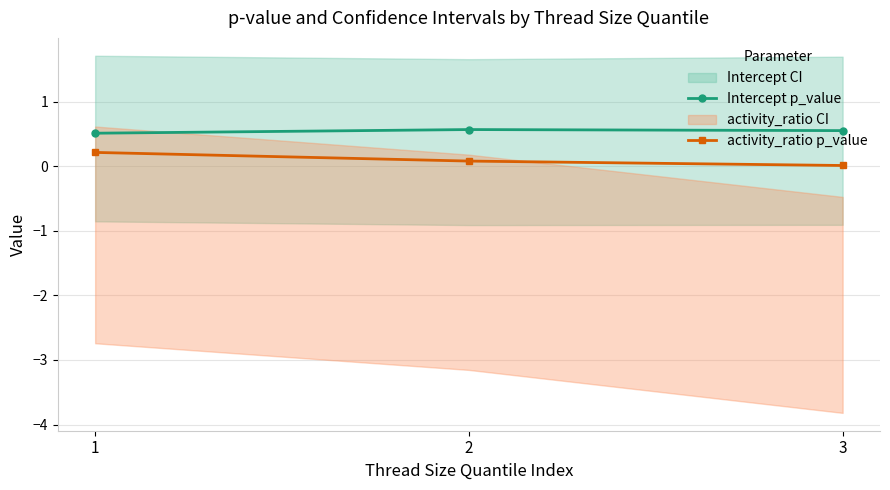

List the series in order of their overall mean, highest first.

Intercept p_value, activity_ratio p_value